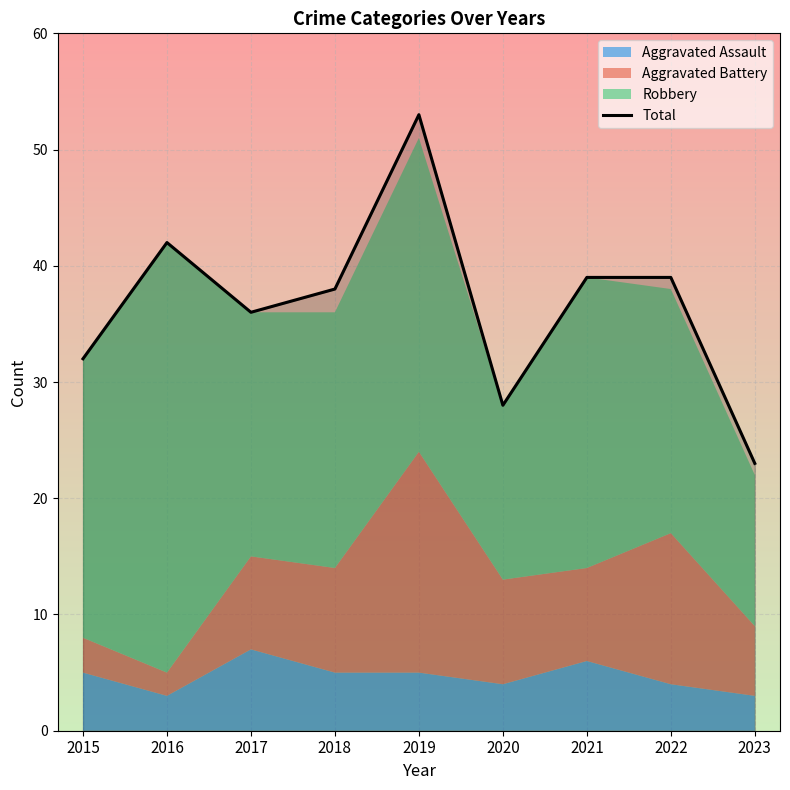

At which category does the data reach its first local valley?

2017